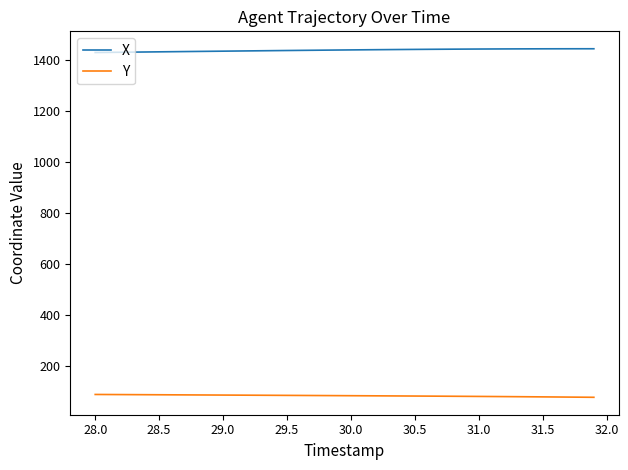

What is the maximum value for X?

1444.2